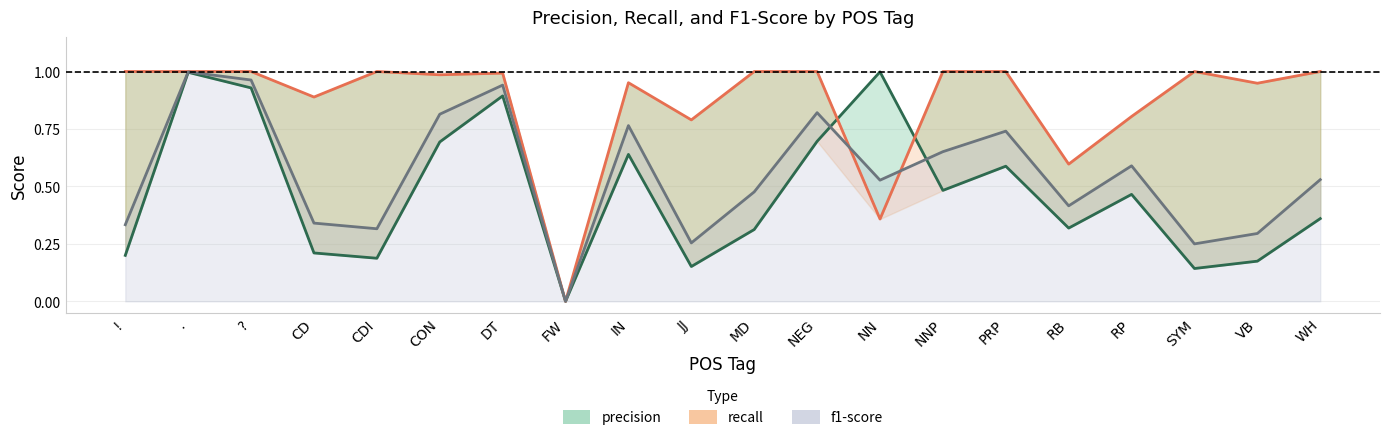

What is the difference between the maximum and second lowest values in the recall_line series?

0.6